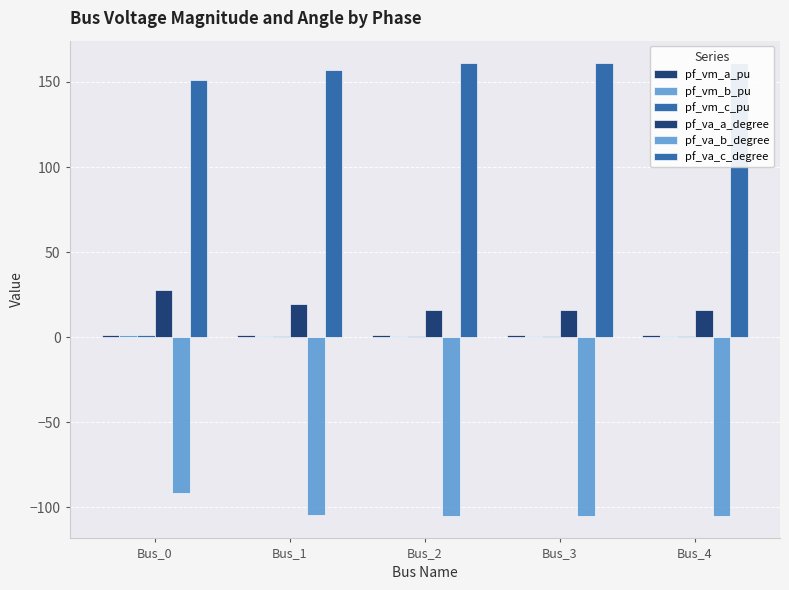

Which category has the lowest value in the pf_va_a_degree series?

Bus_2